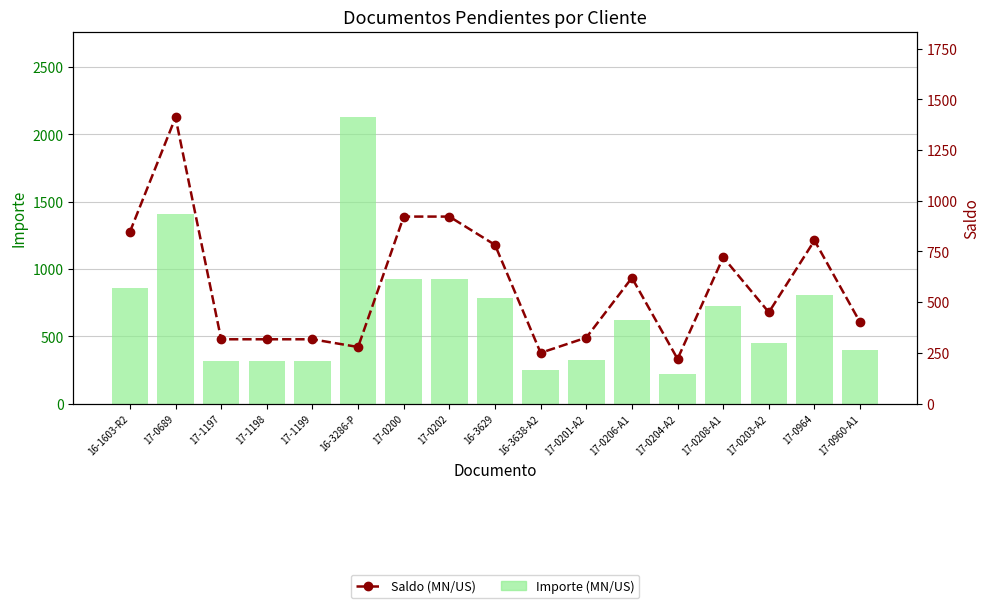

Rank the series by their maximum value, from highest to lowest.

Importe (MN/US), Saldo (MN/US)